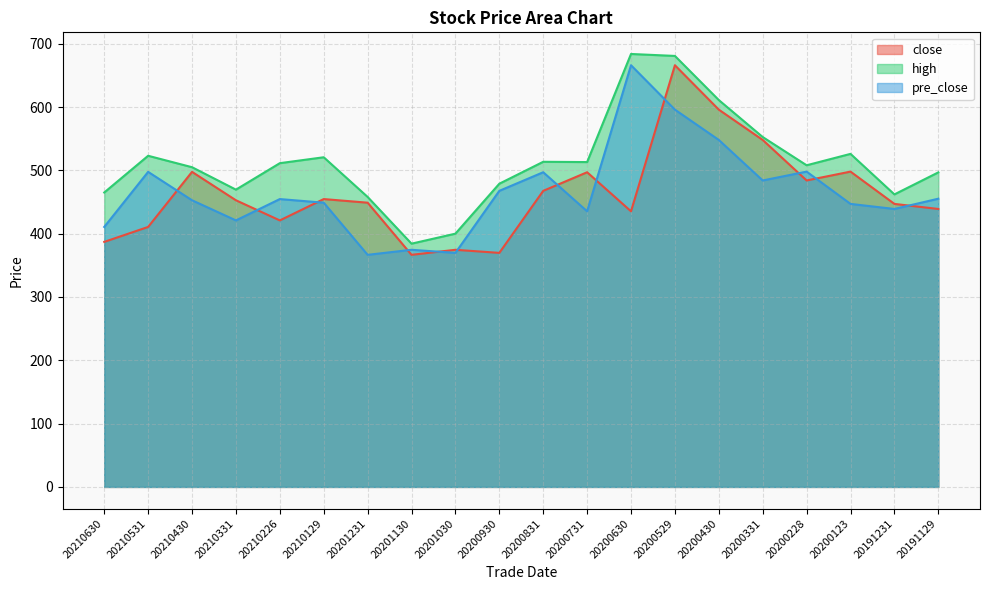

Which category has the highest value in the high series?

20200630